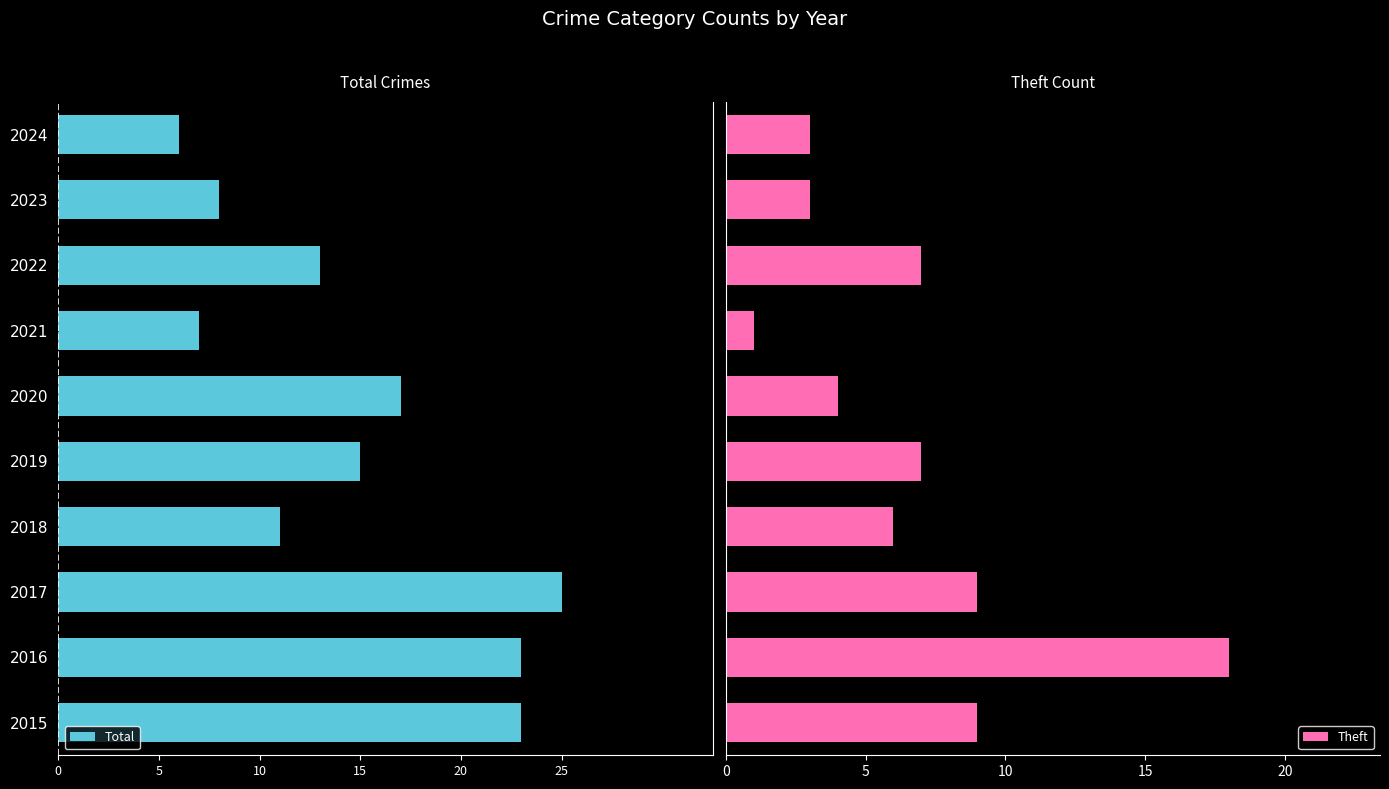

Which series has the largest range (max minus min)?

Total